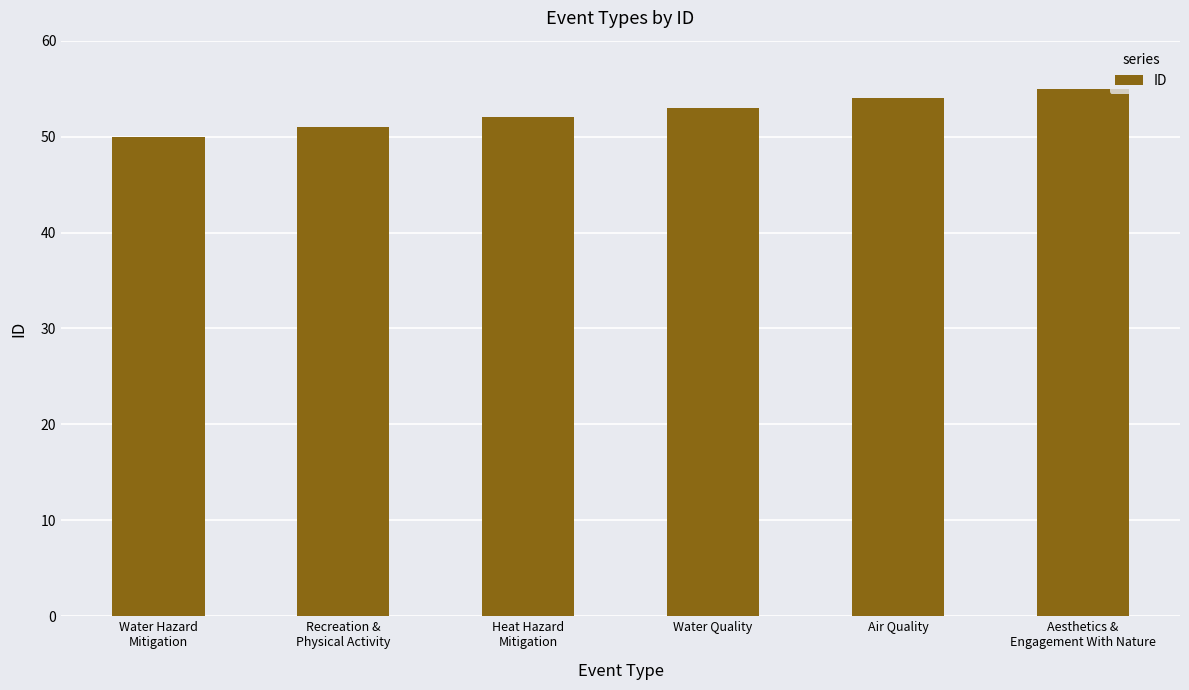

What is the label of the 1st bar from the right?

Aesthetics &
Engagement With Nature